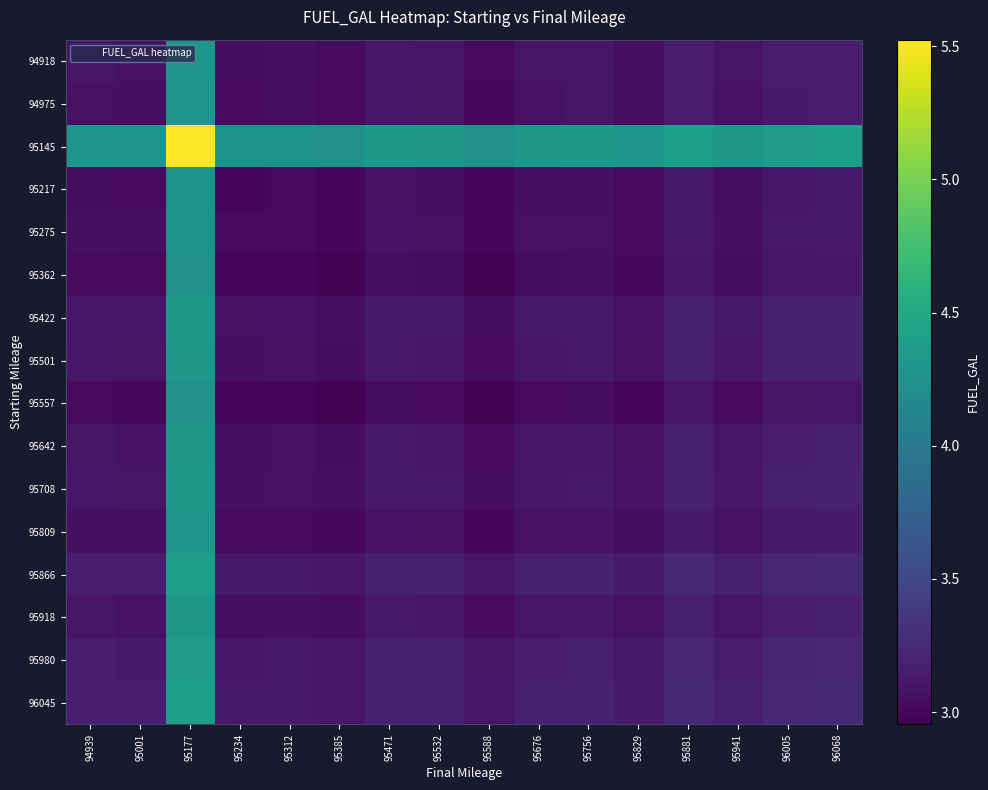

How many distinct data groups are displayed?

16